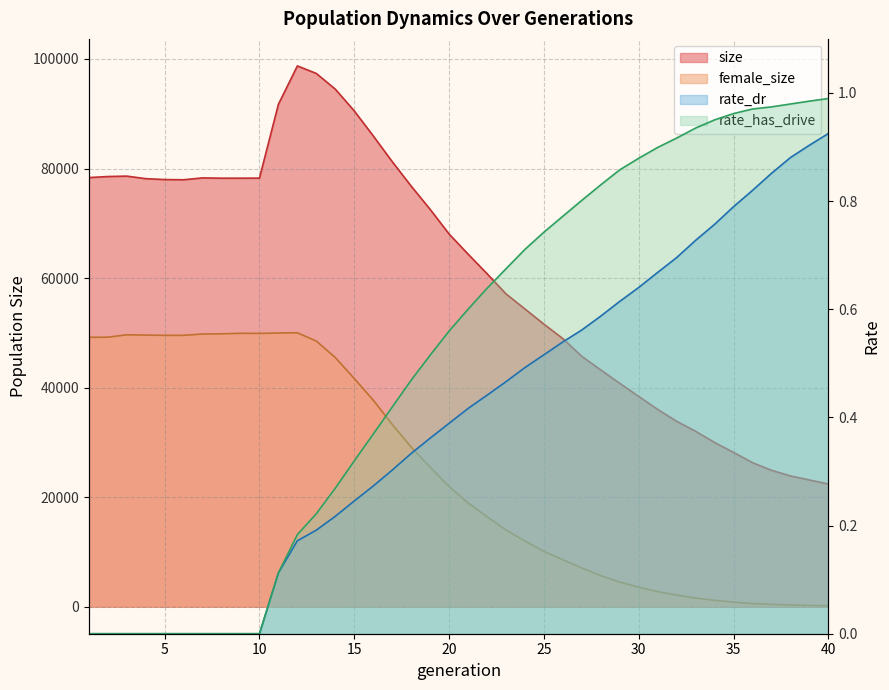

How many values in rate_has_drive are above zero?

30